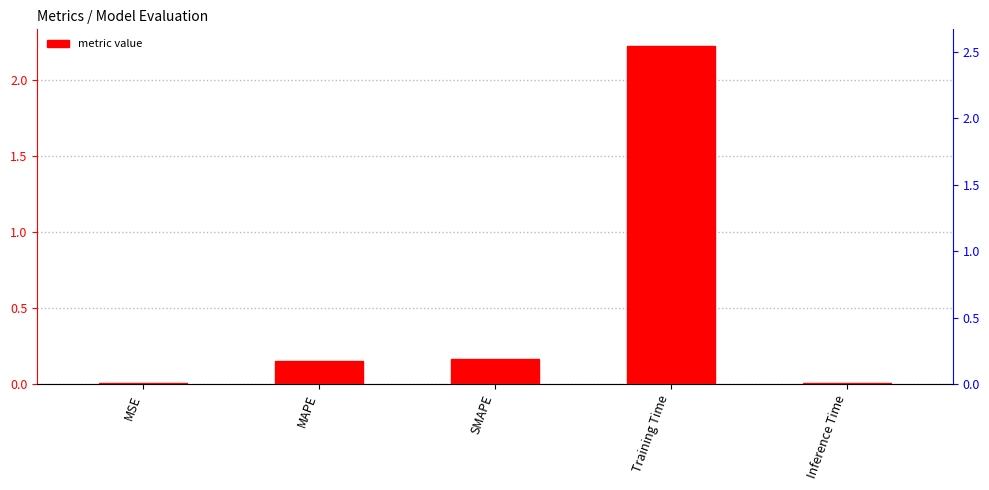

What is the difference between the maximum and second lowest values?

2.2